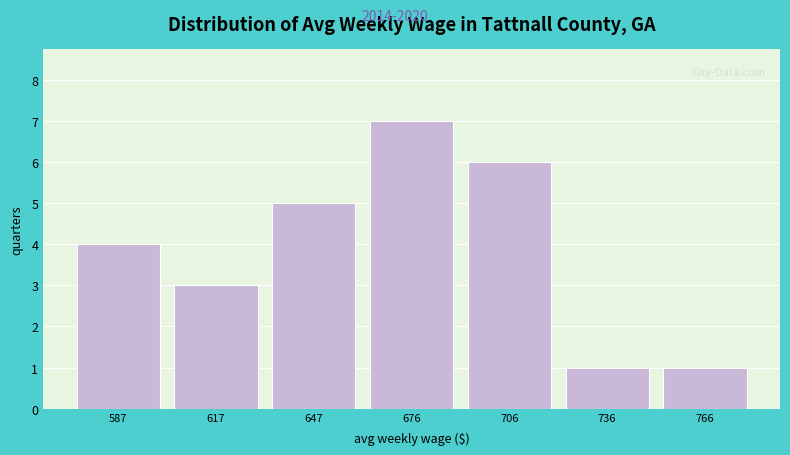

Reading left to right, list every bar in this chart as the range it spans on the x-axis followed by its height. Neither the bar edges nor the heights are printed on the chart, so give them approximately, as read against the axes.

570 to 600: 4
600 to 630: 3
630 to 660: 5
660 to 690: 7
690 to 720: 6
720 to 750: 1
750 to 780: 1